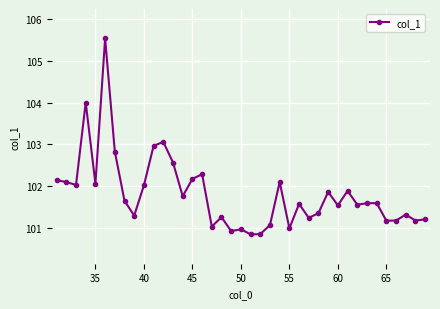

What is the minimum value shown in the chart?

100.8